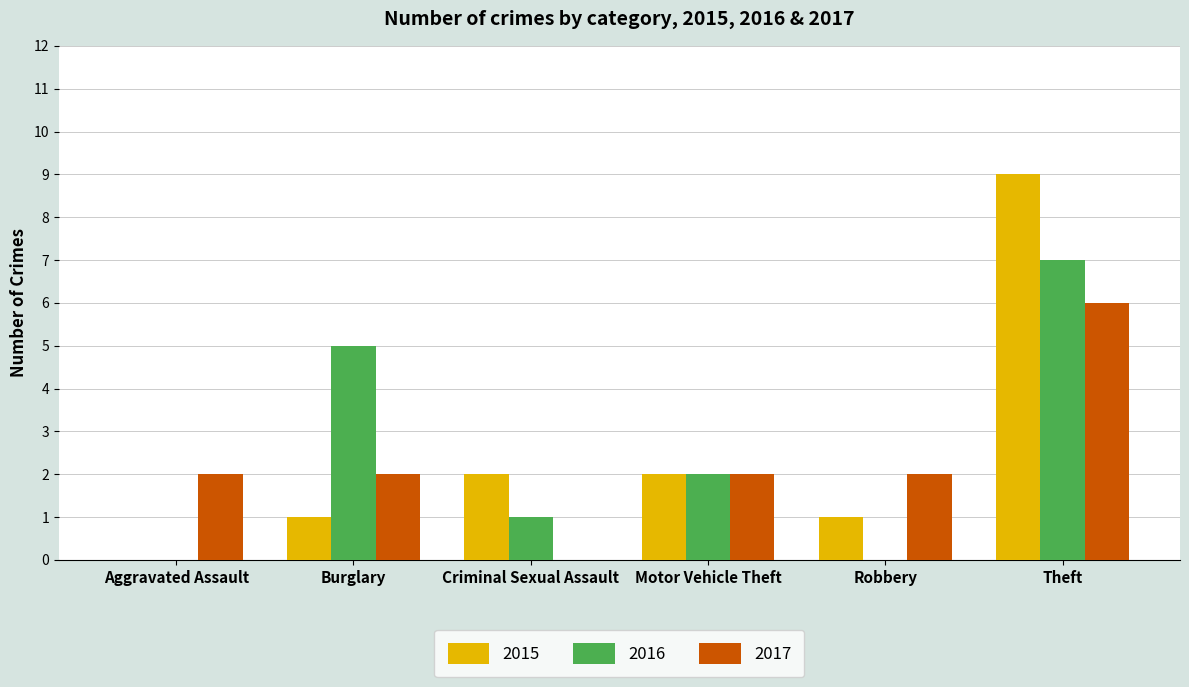

Which category has the highest value in the 2017 series?

Theft